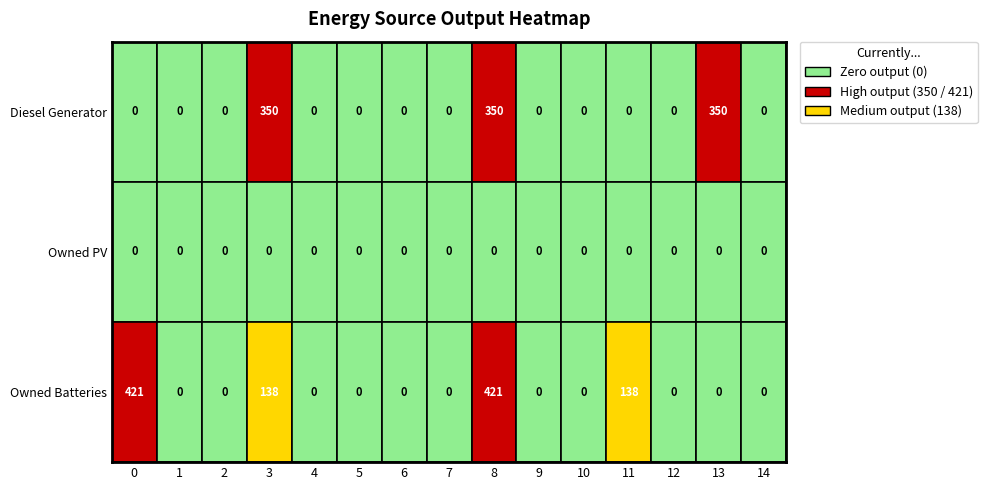

How many distinct data groups are displayed?

3